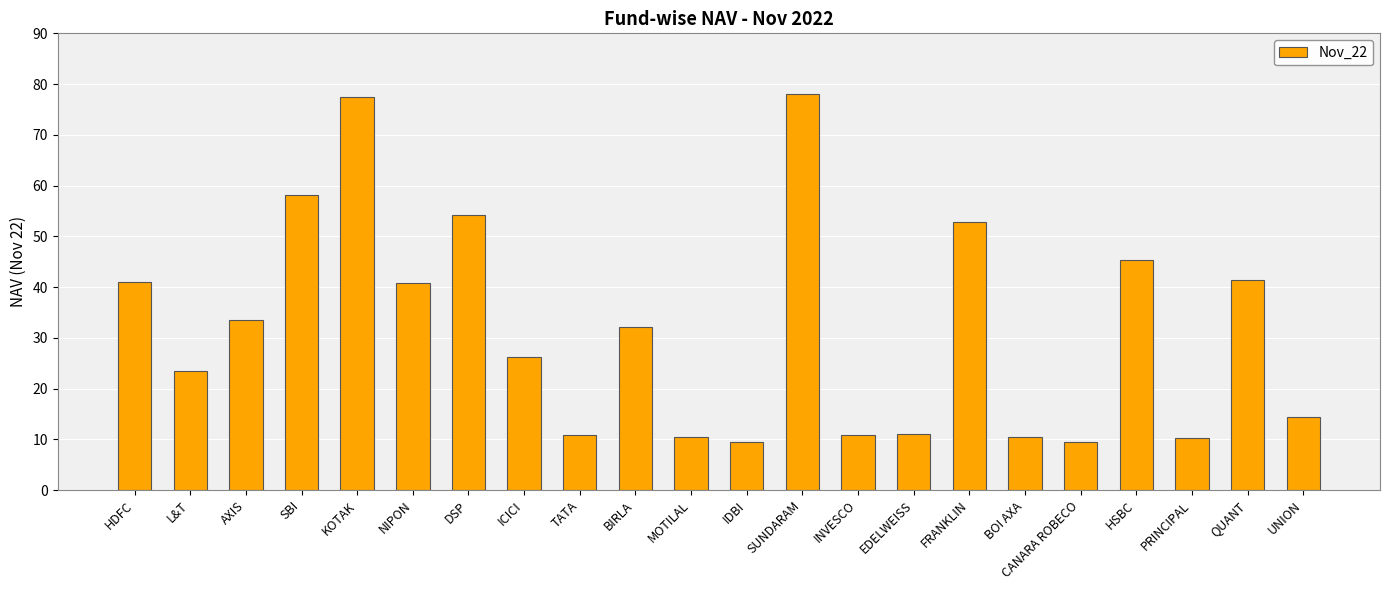

Between BIRLA and SUNDARAM, which is larger?

SUNDARAM